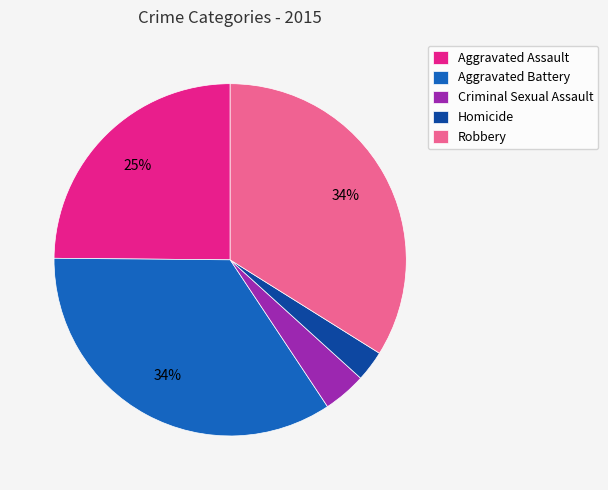

Do Robbery and Aggravated Battery together represent more than half of the pie?

Yes